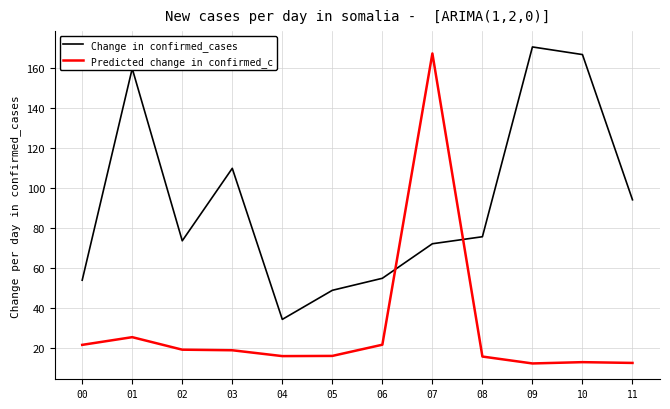

How many lines are shown in the chart?

2